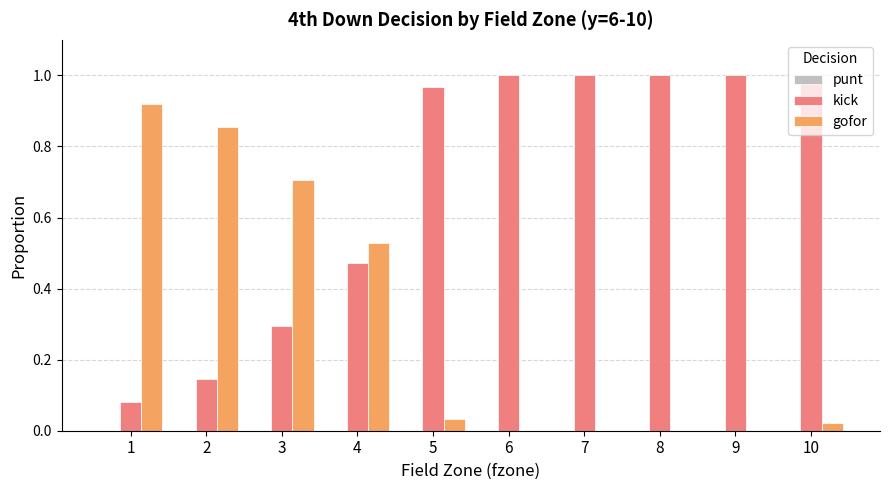

Are the bars grouped side by side (vs. stacked)?

Yes